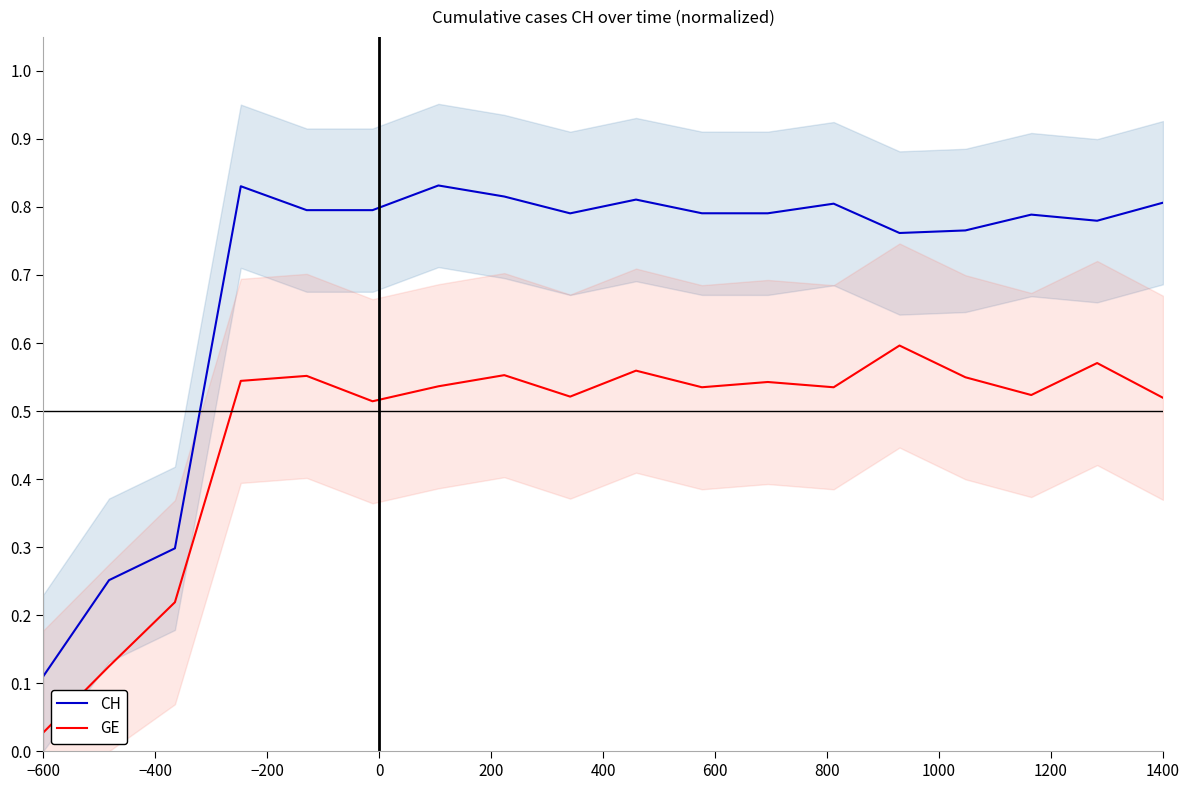

True or false: CH has more than 2 interior local peaks.

True